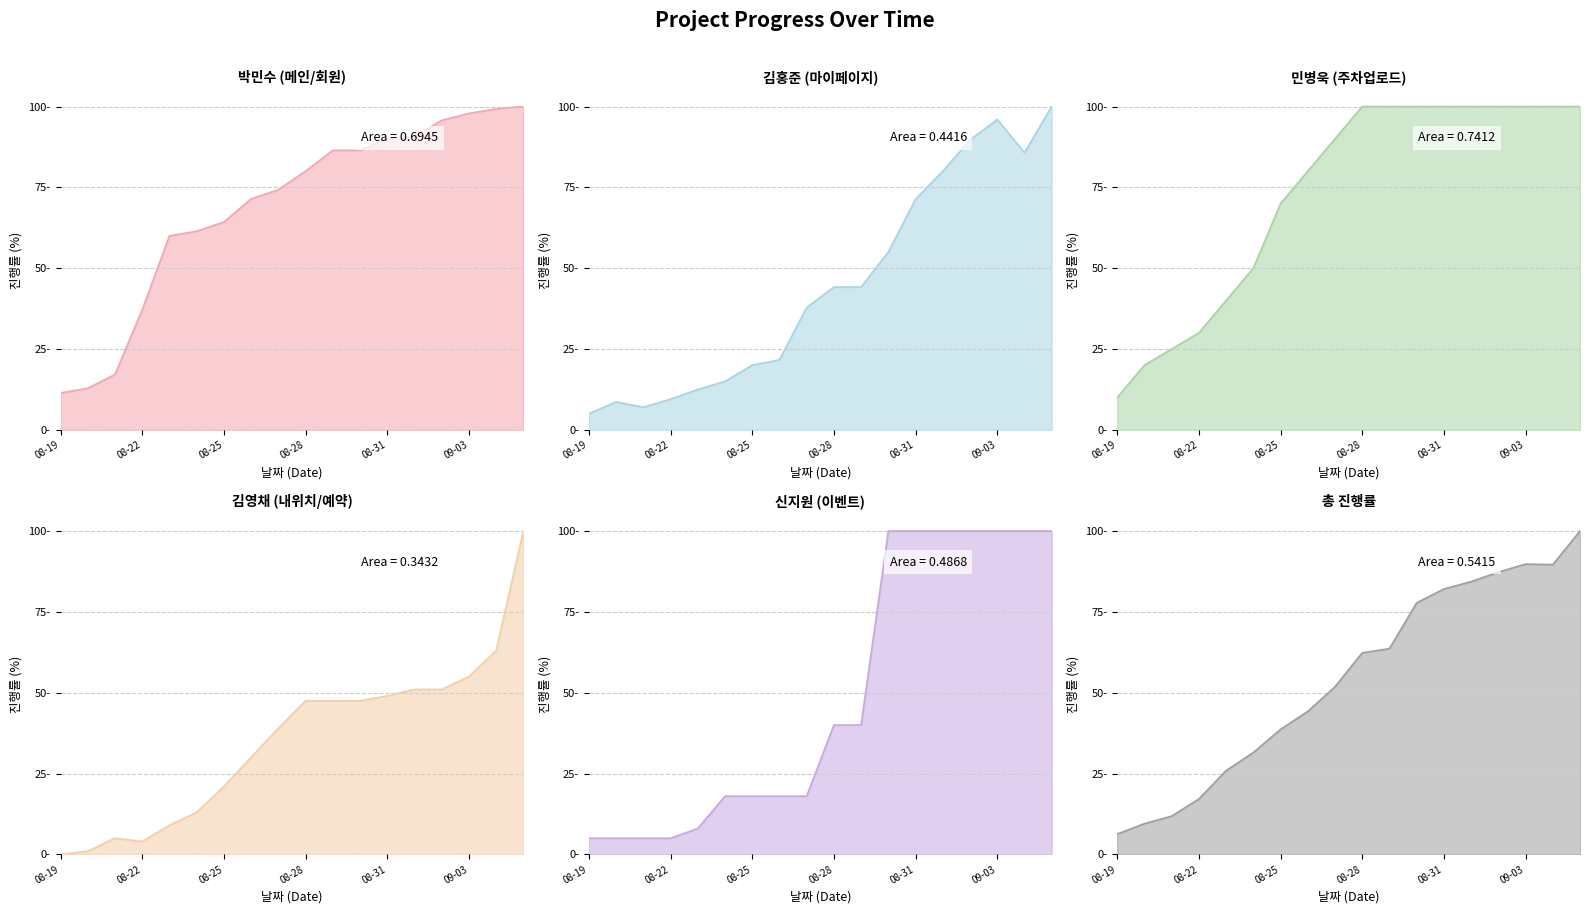

True or false: 김홍준 (마이페이지) line has a value of 51.2 at 09-03.

False